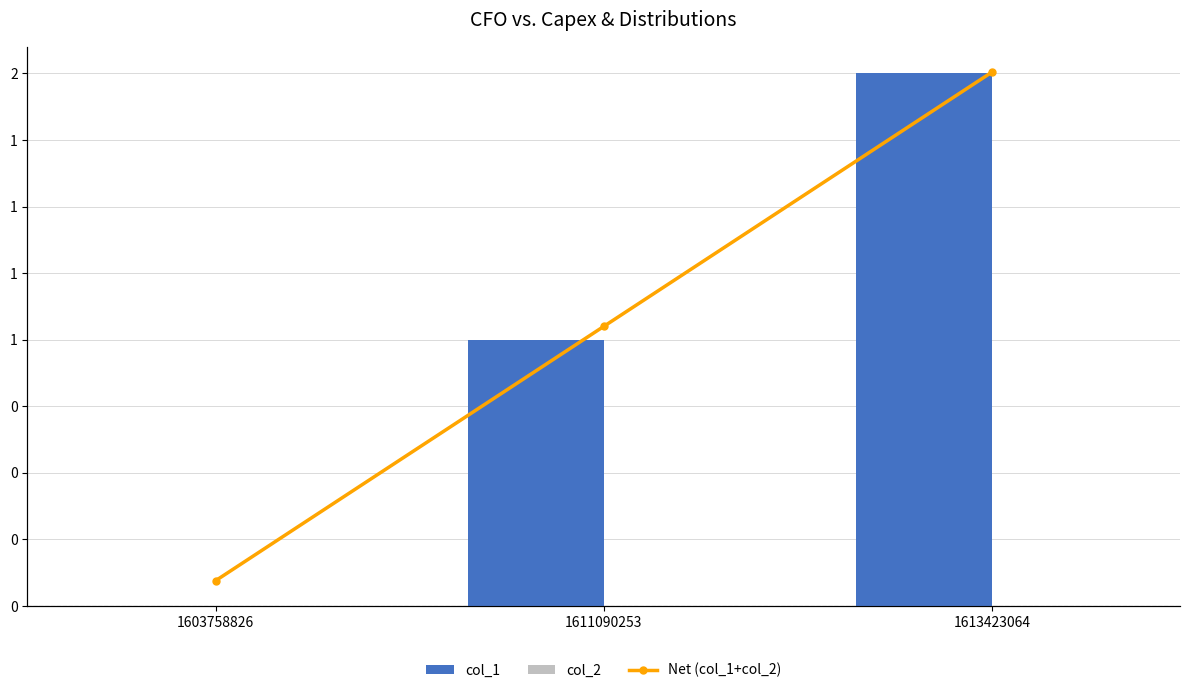

What is the total value across all series at 1613423064?

4